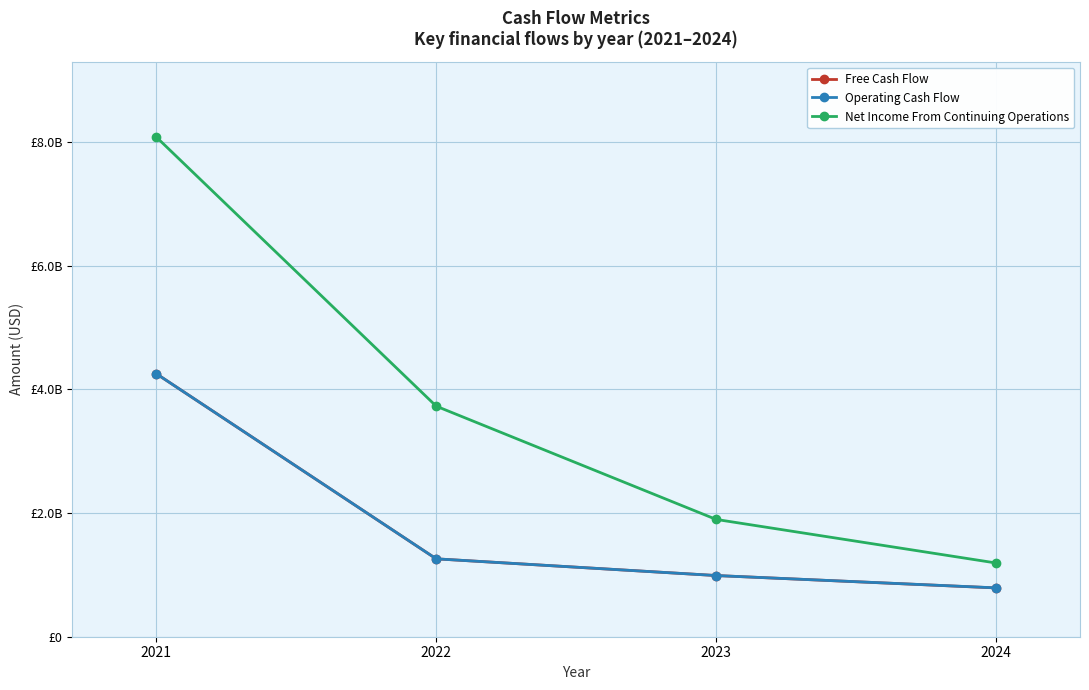

What value does the Operating Cash Flow series have at 2024?

790041000